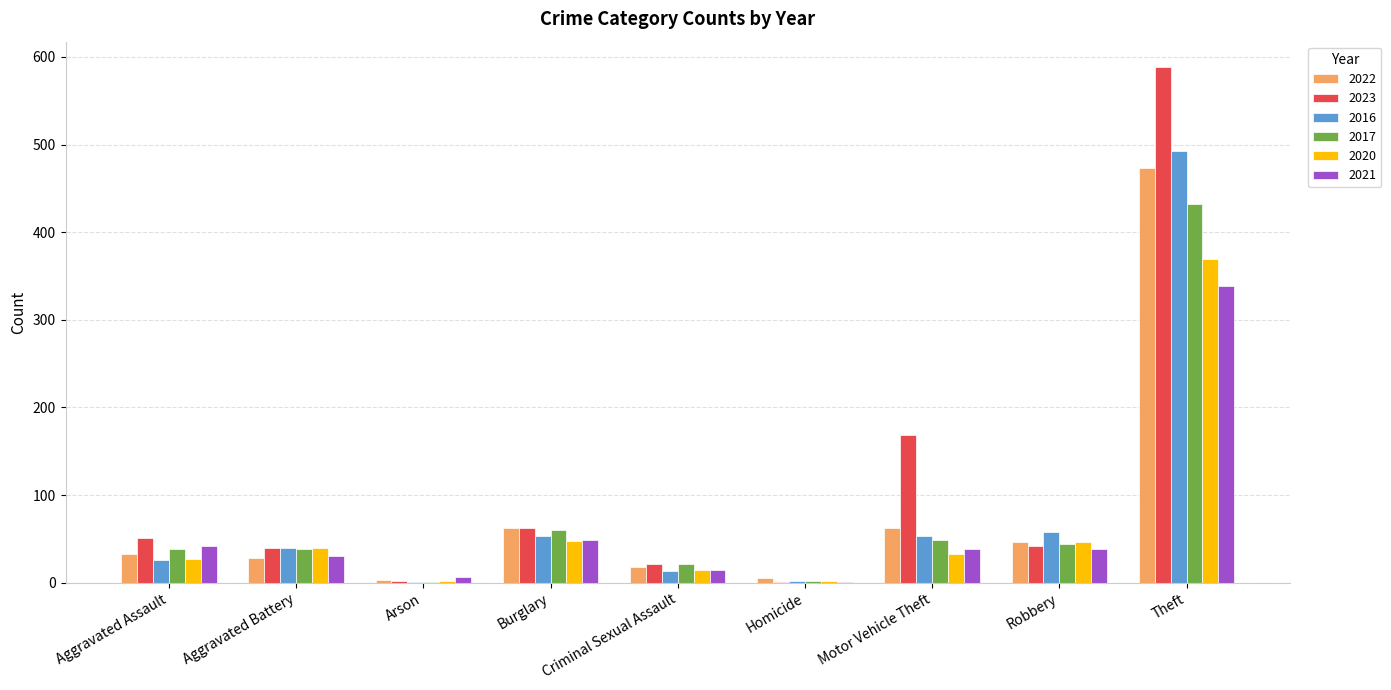

What is the sum of all 2020 values?

582